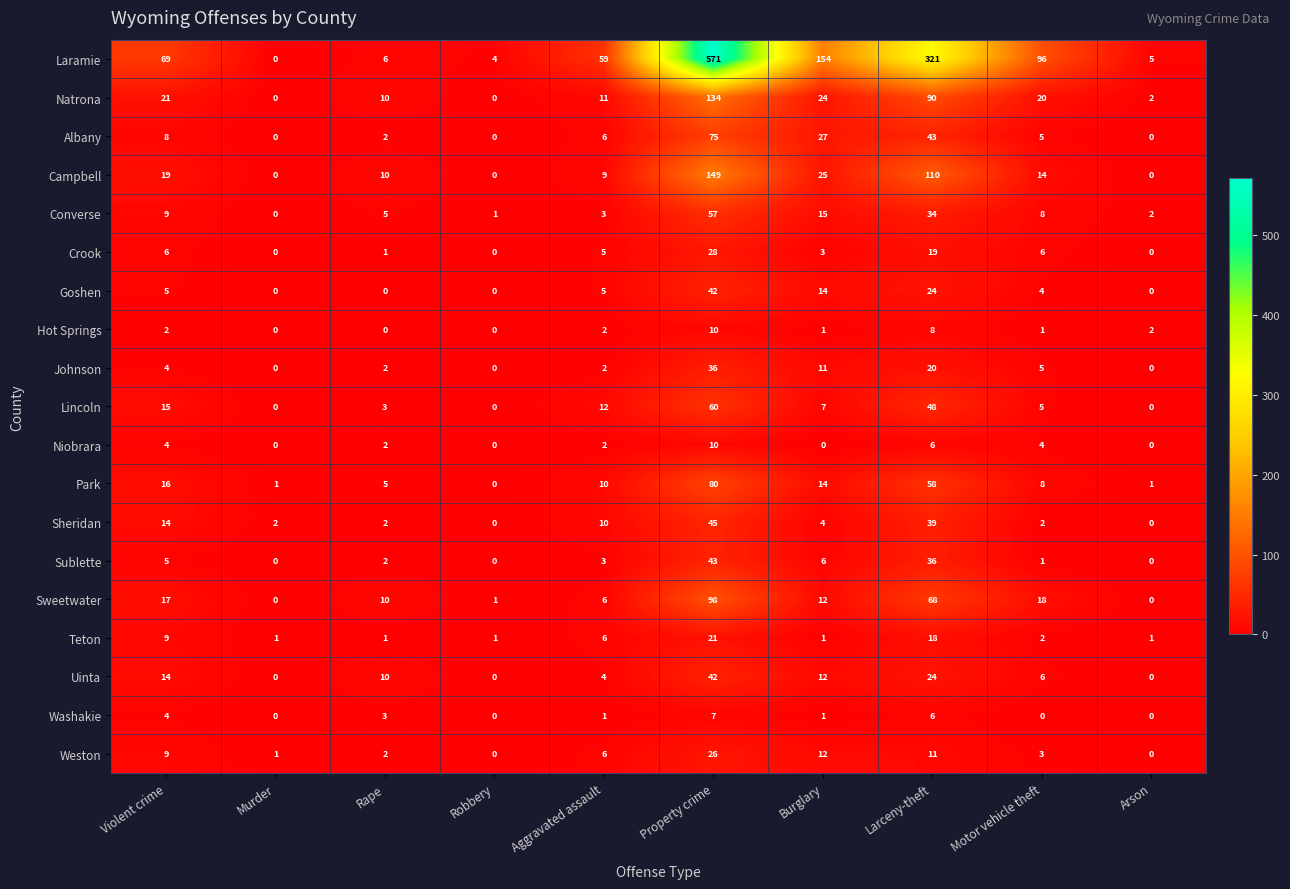

The value of Natrona at Property crime is 174. True or false?

False